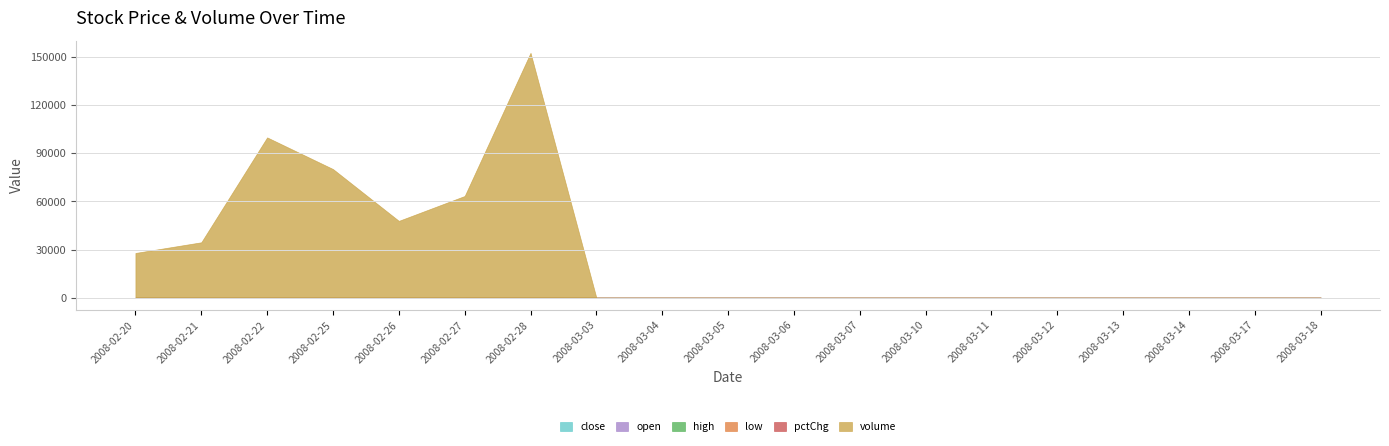

What is the label of the 19th point from the right?

2008-02-20